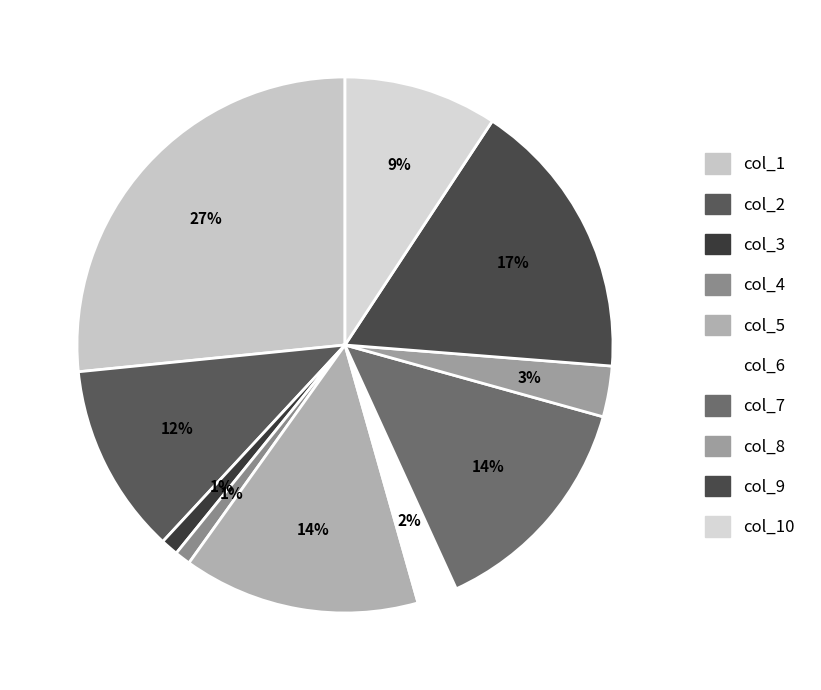

To the nearest percent, what portion does col_9 represent?

17%